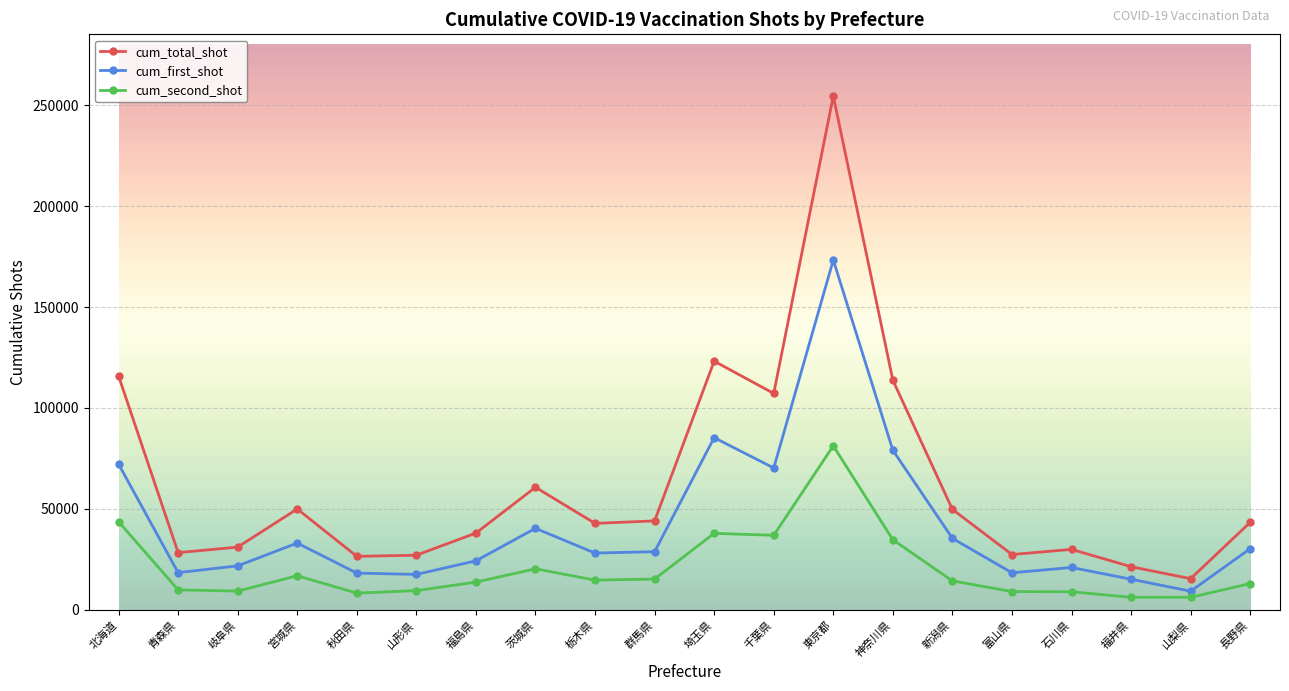

What is the label of the 20th point from the right?

北海道